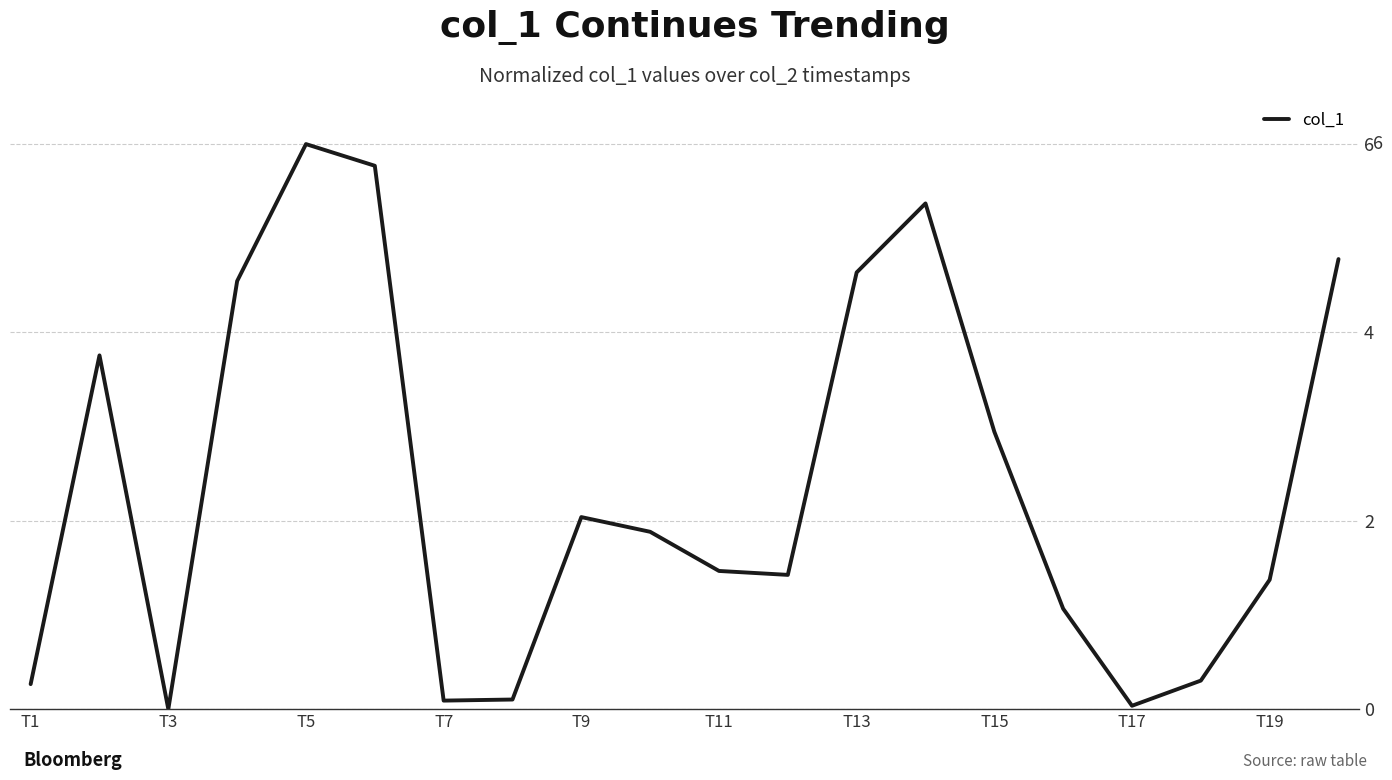

What is the difference between the maximum and minimum values?

6.0